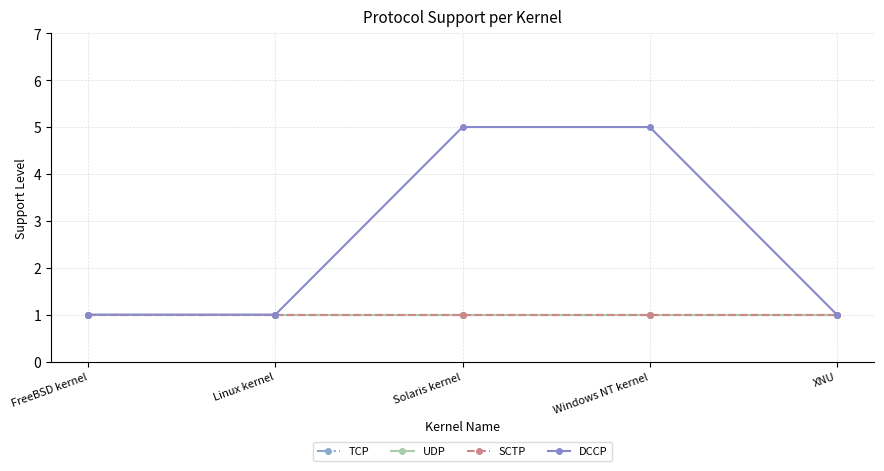

At how many categories does at least one series exceed 2?

2